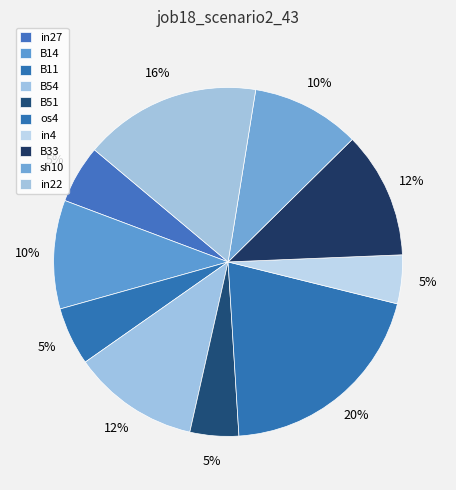

How many slices are in this pie chart?

10